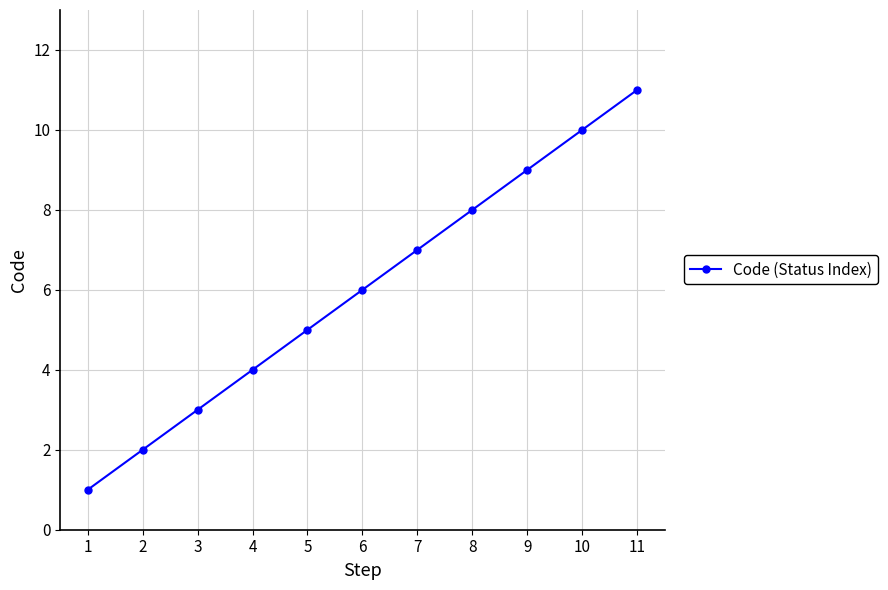

What is the sum of the values at 5 and 4?

9